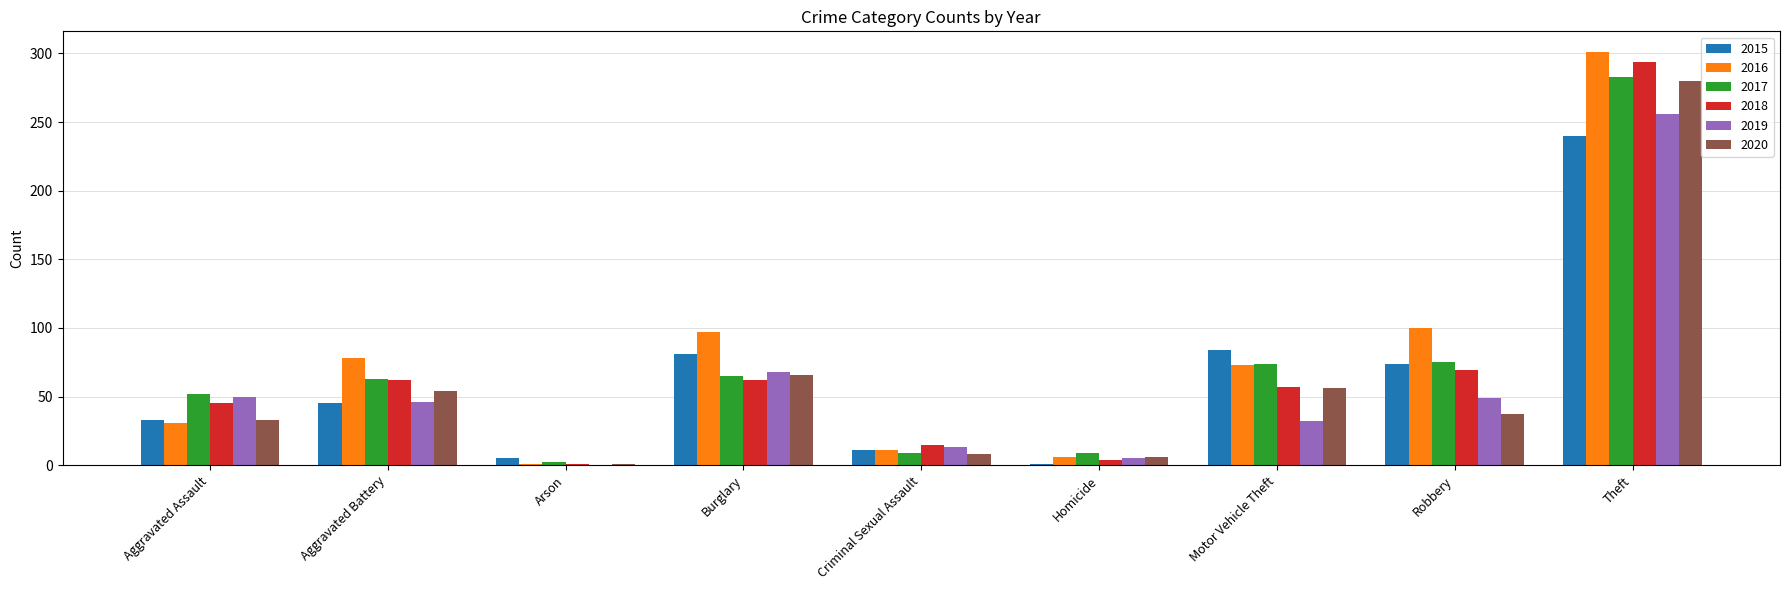

What is the maximum value for 2017?

283